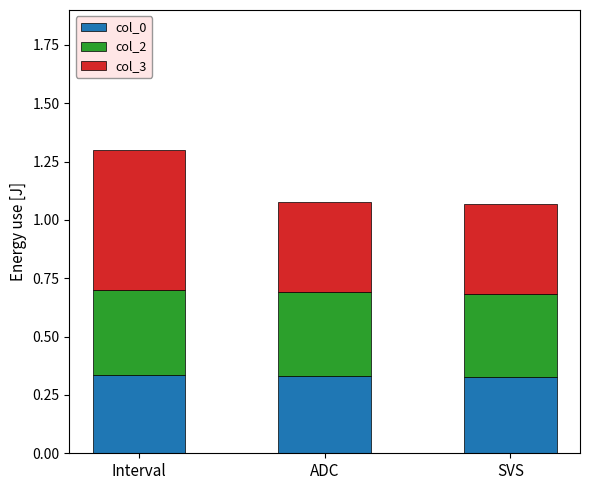

What is the sum of all col_0 values?

1.0